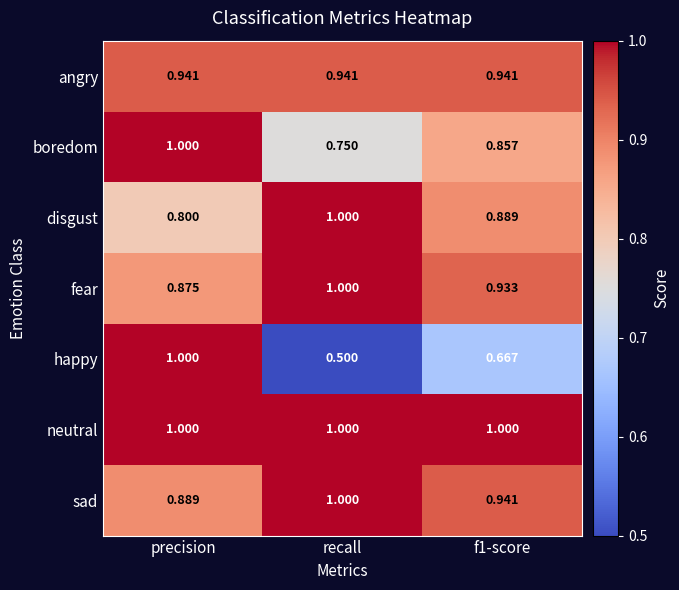

Which series changed the most between precision and f1-score?

happy